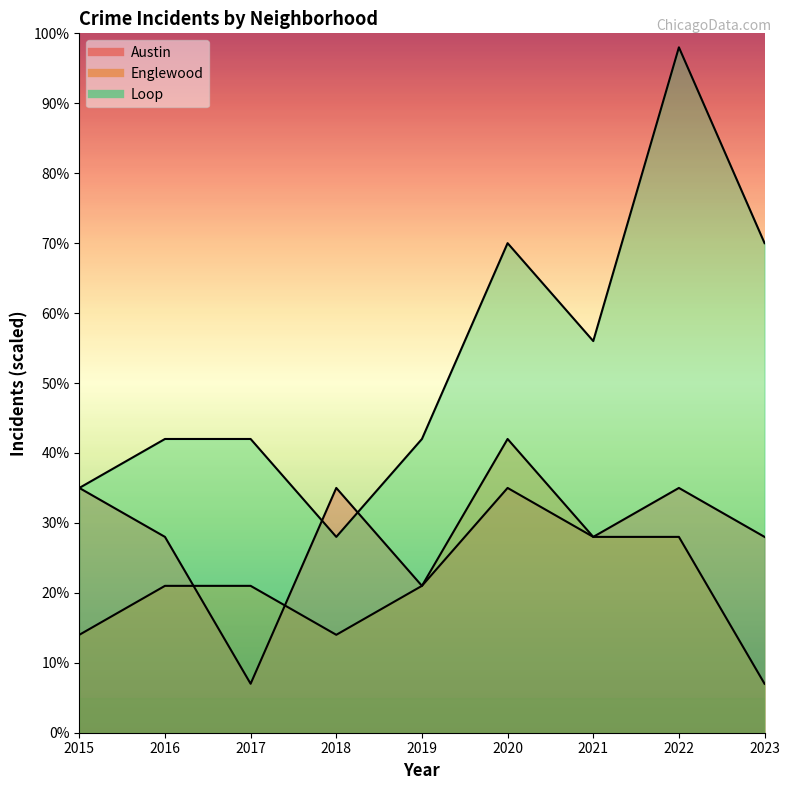

What is the spread (max minus min) of values at 2019?

21